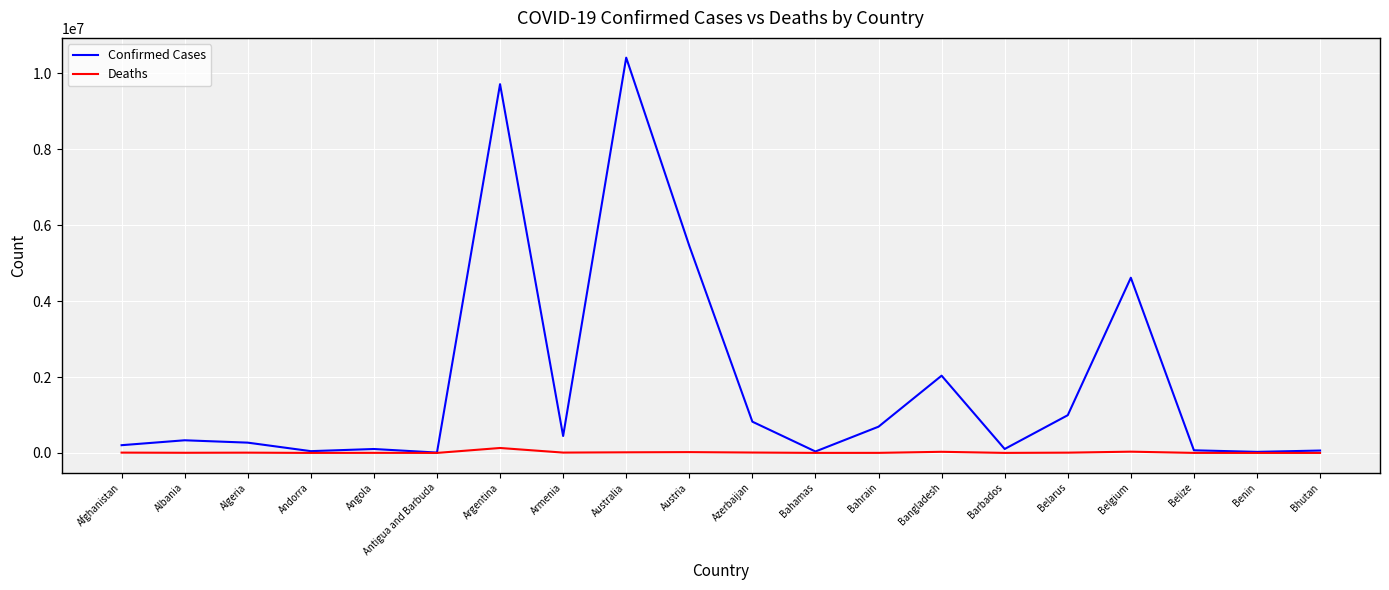

What is the sum of all Deaths values?

279263